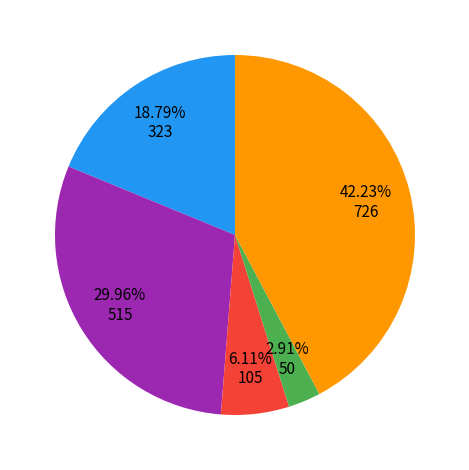

Is there any slice that represents more than half of the pie?

No